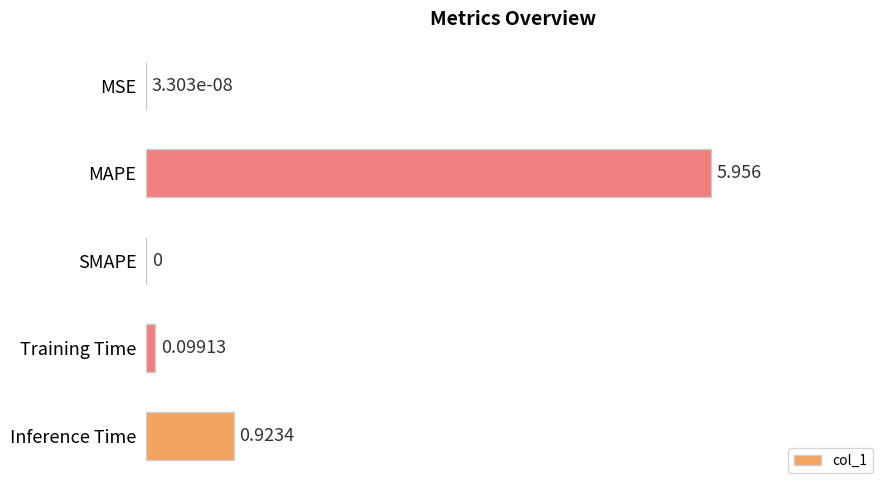

Where is the data nearest to the value 2?

Inference Time